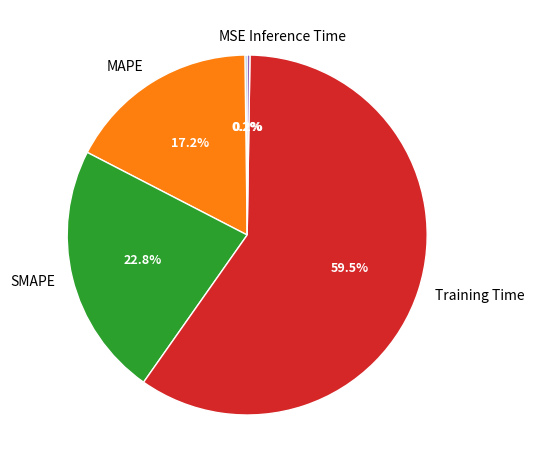

Which slice is the largest?

Training Time